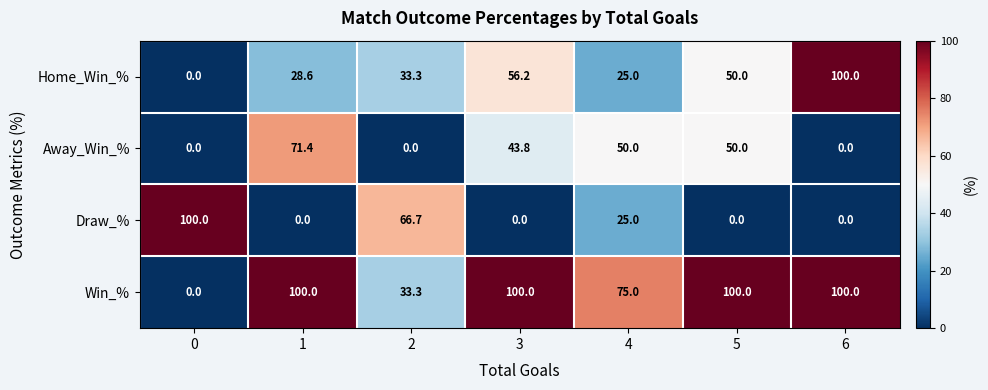

At how many categories does at least one series exceed 96?

5